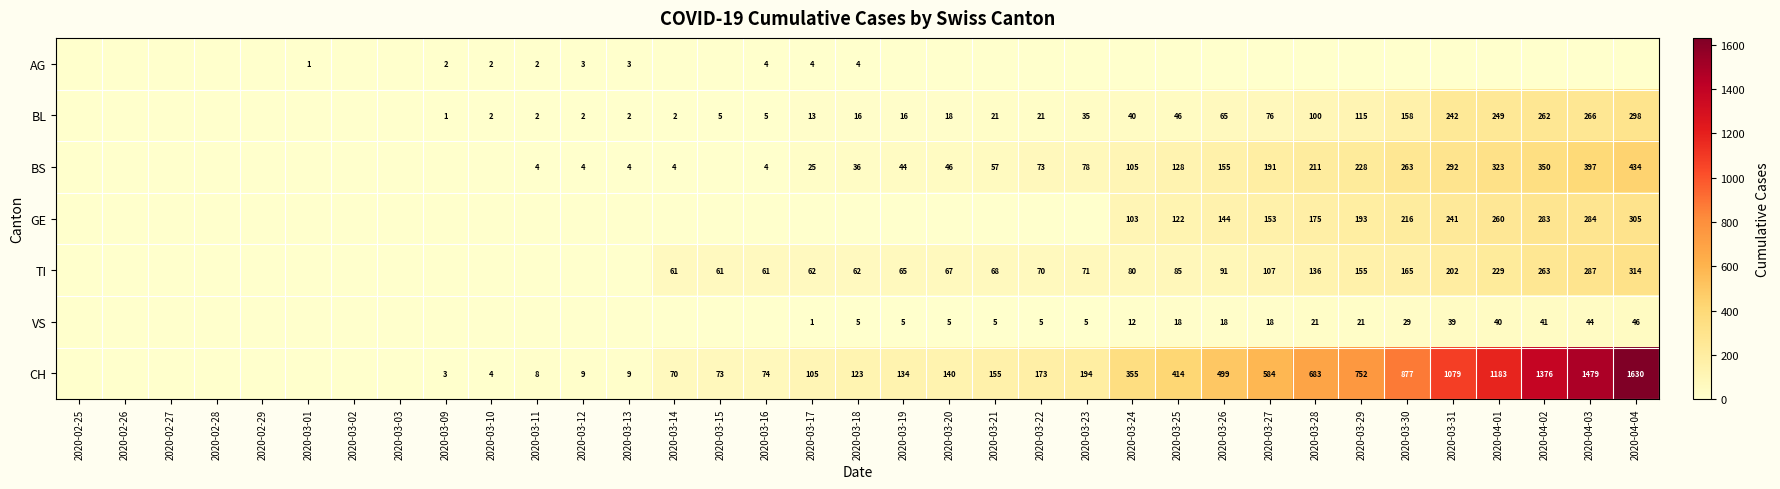

Is it true that CH equals 9 at 2020-03-12?

True